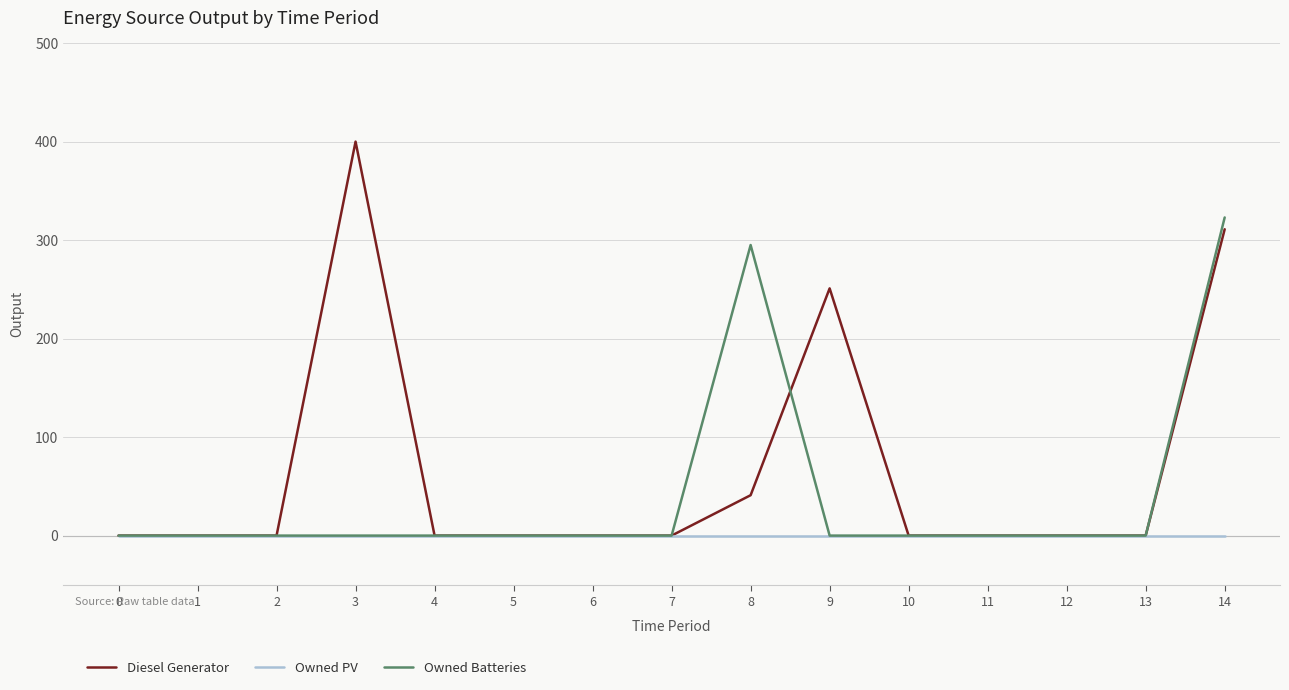

The value of Diesel Generator at 14 is 515. True or false?

False